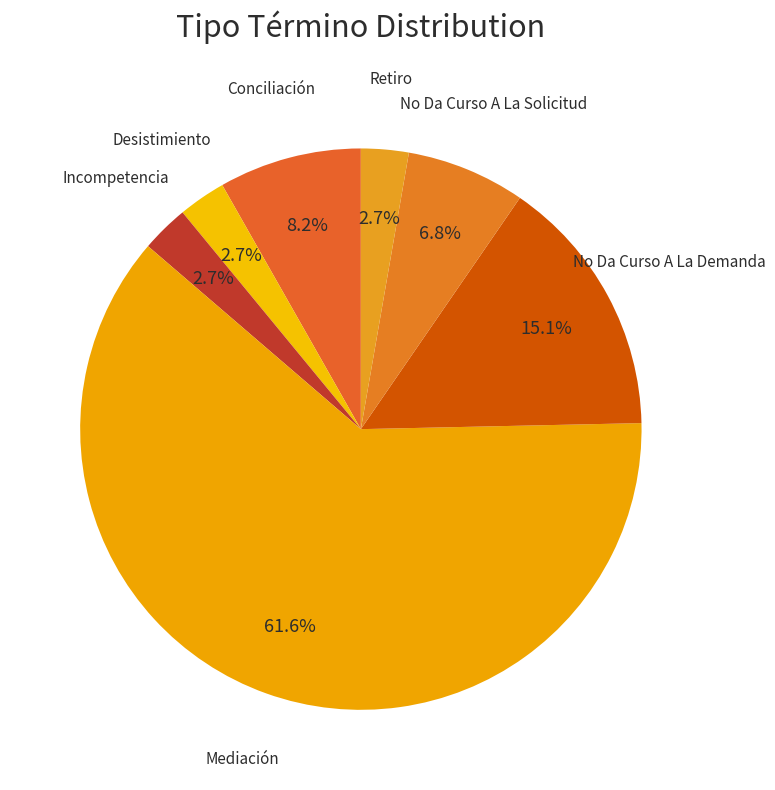

Combined, do No Da Curso A La Solicitud and Incompetencia account for over 50%?

No